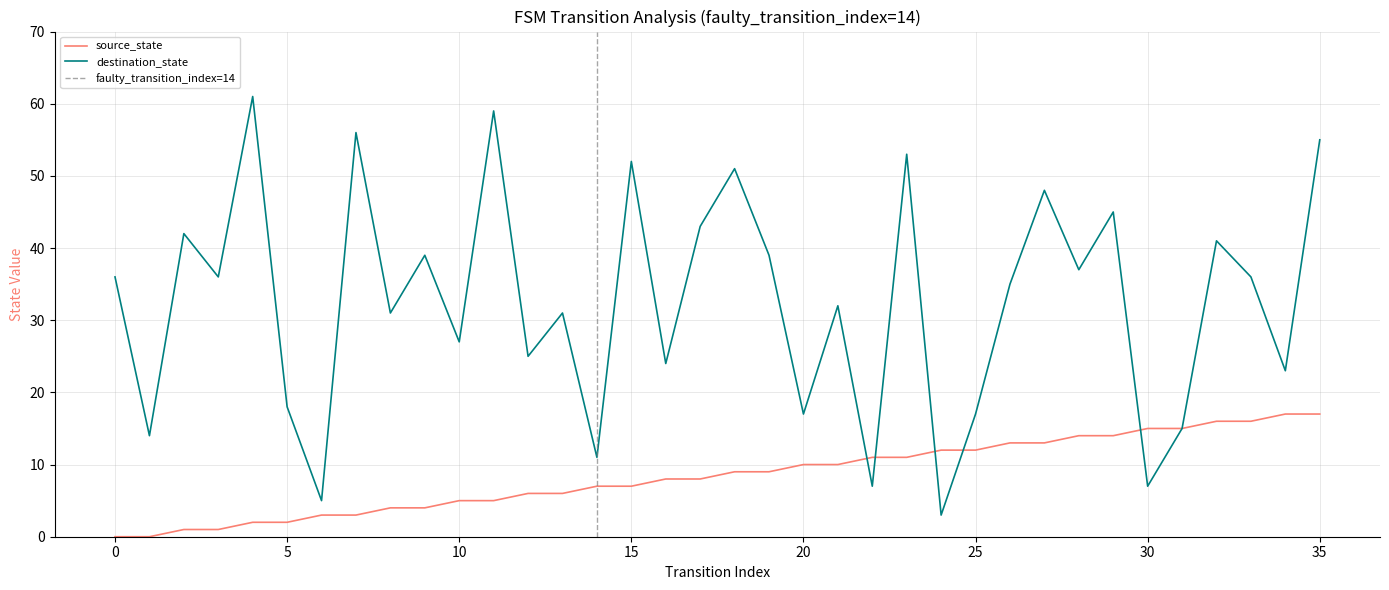

Is it true that destination_state equals 27 at 10?

True